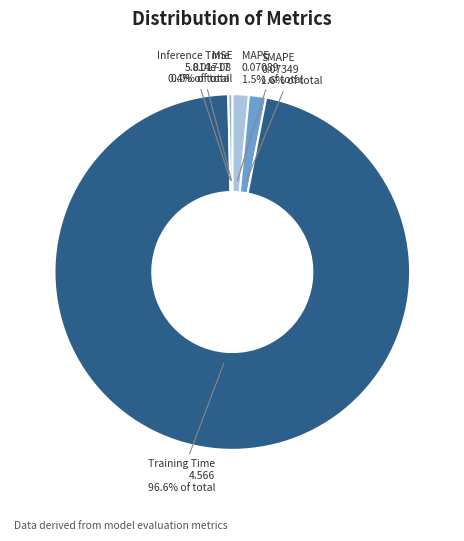

Is there any slice that represents more than half of the pie?

Yes